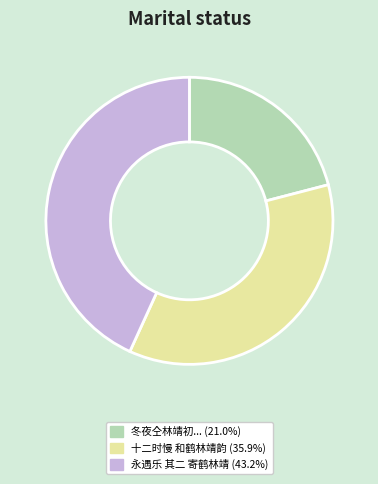

Does any single category account for the majority?

No